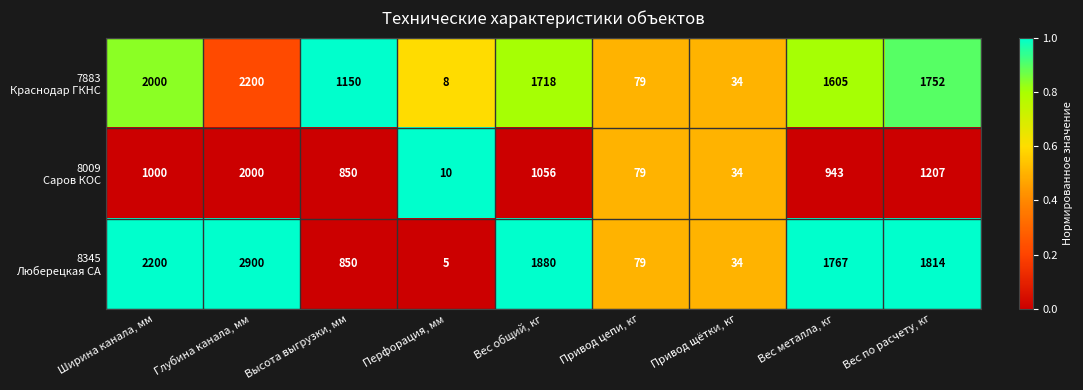

What is the total value across all series at Вес по расчету, кг?

4773